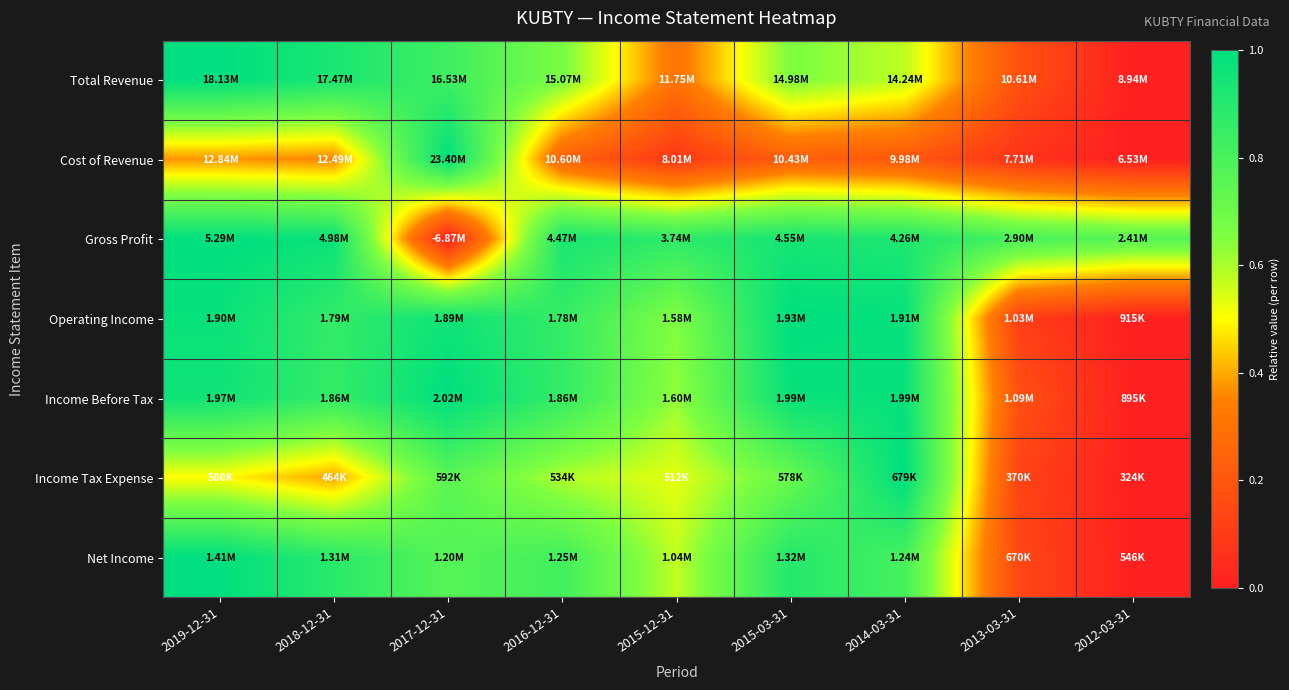

How many series are shown in this chart?

7